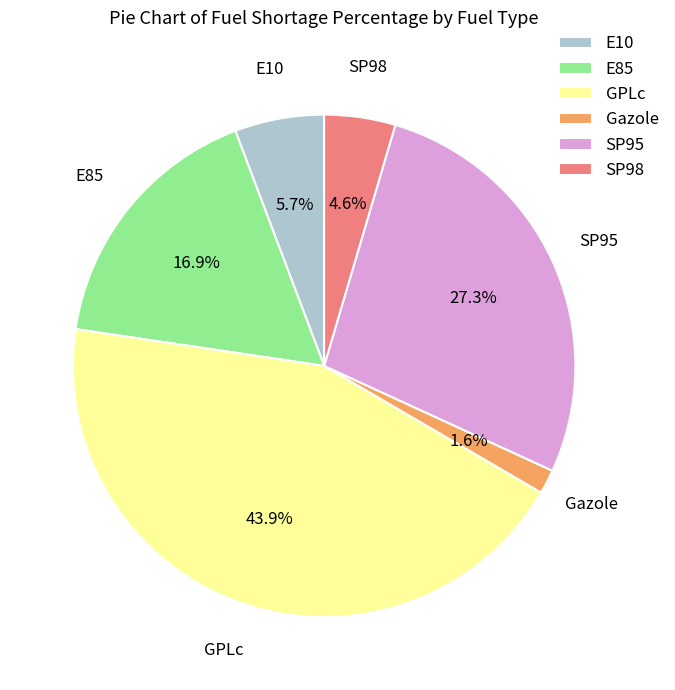

What portion of the pie excludes E10?

94.3%